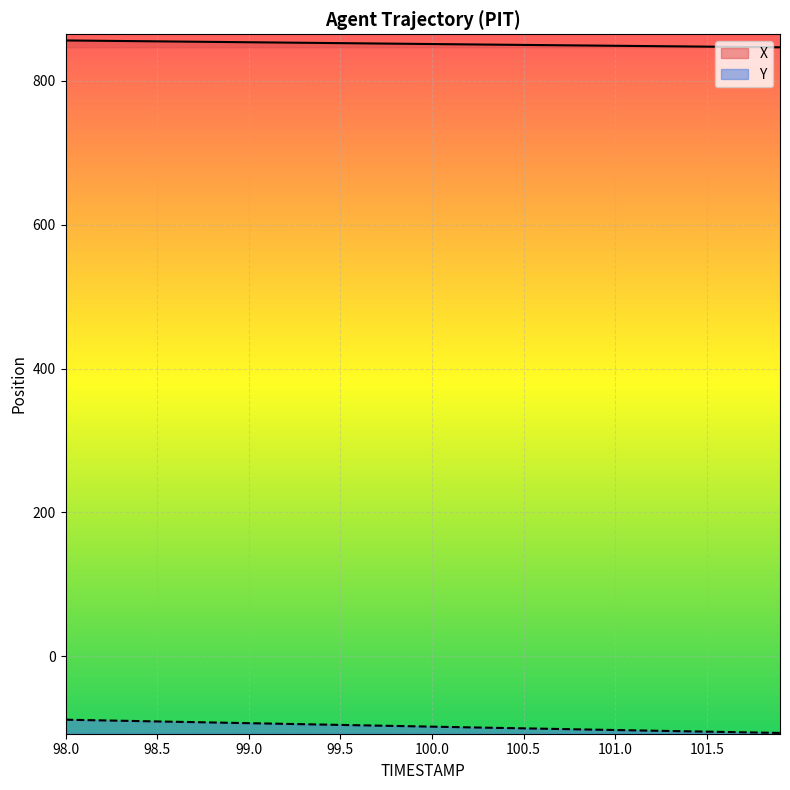

Rank the series by their maximum value, from lowest to highest.

Y, X